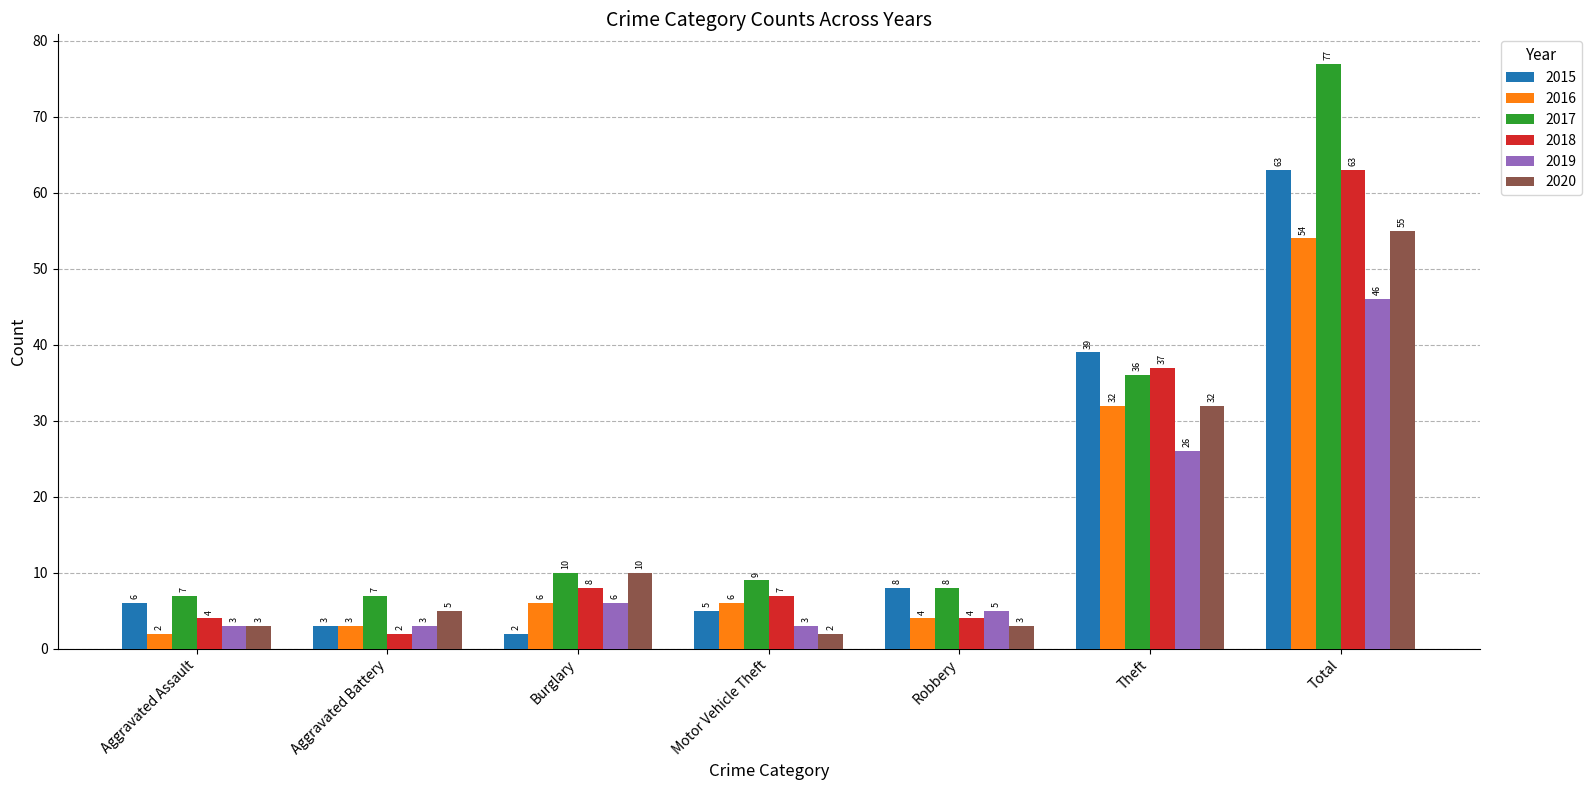

What is the difference between the second highest and minimum values in the 2019 series?

23